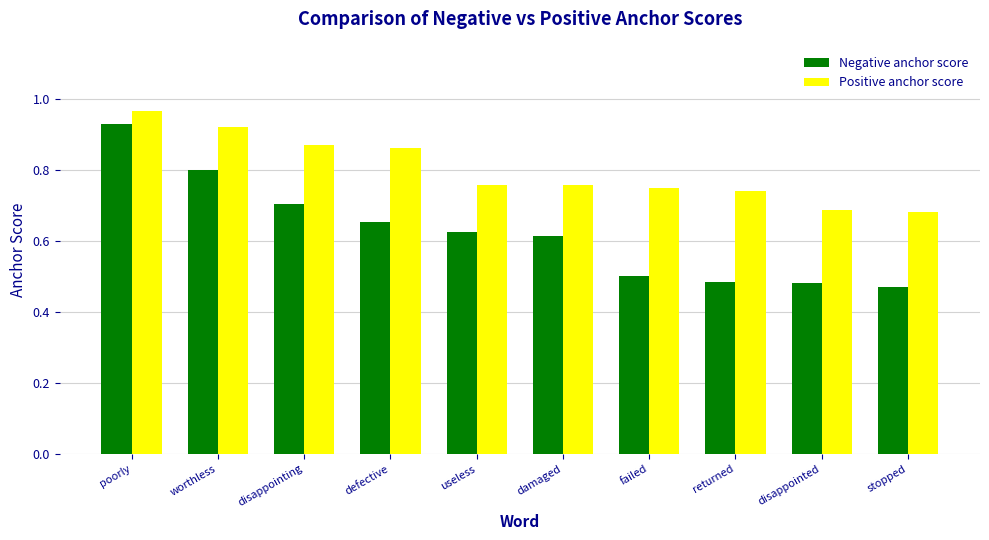

What is the total value across all series at poorly?

1.9